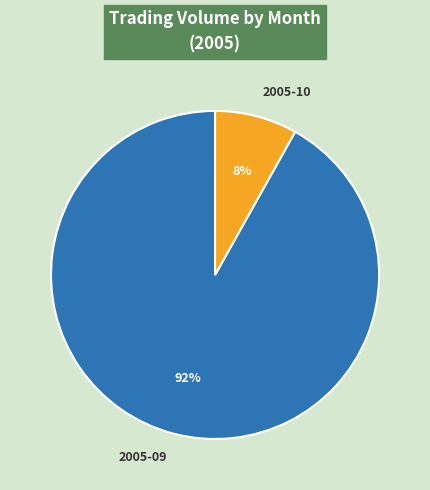

To the nearest percent, what is the difference between the largest and smallest slice percentages?

84%